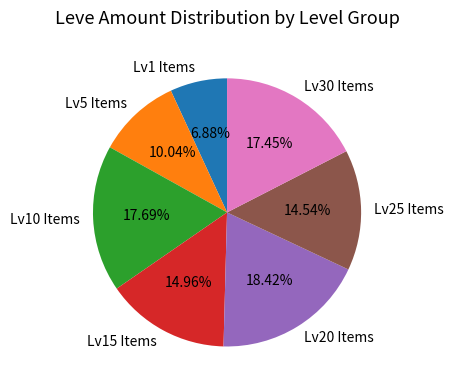

Which category has the smallest portion of the pie?

Lv1 Items